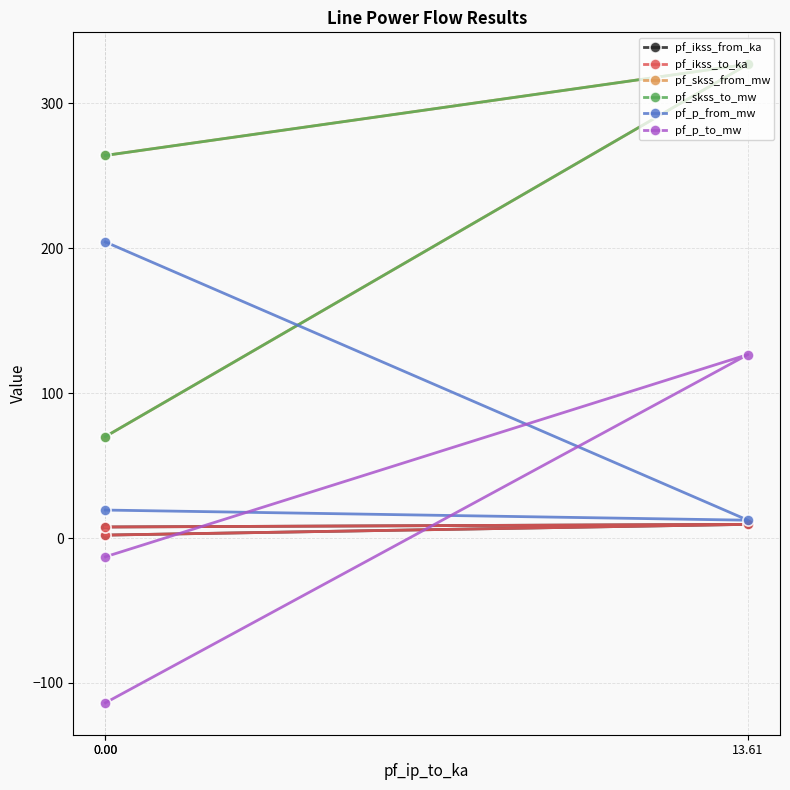

Between 0.00 and 13.61, which series saw the biggest shift?

pf_skss_from_mw